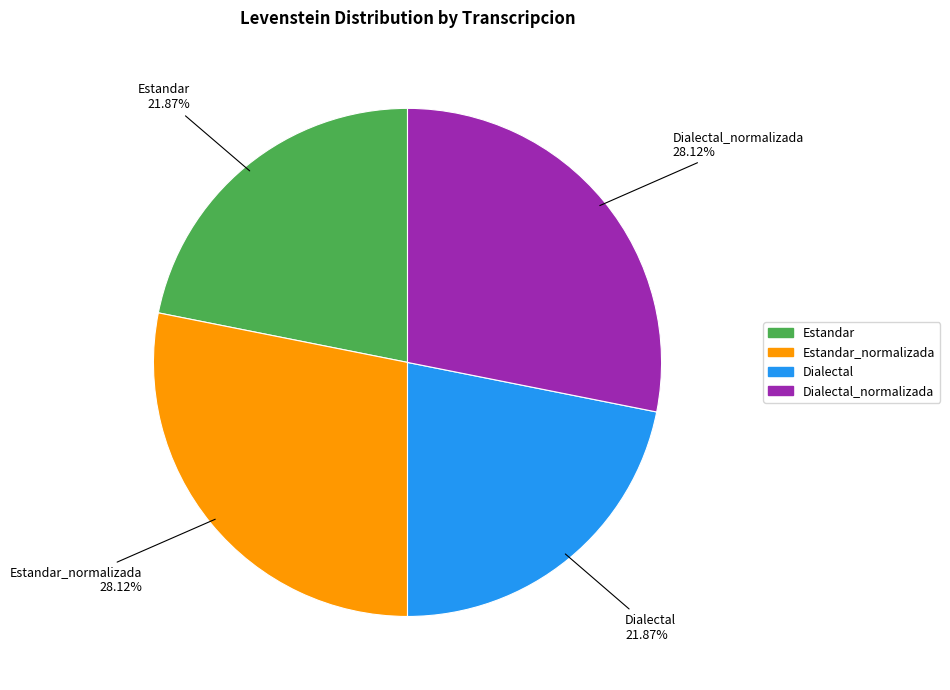

How many segments does this pie chart have?

4